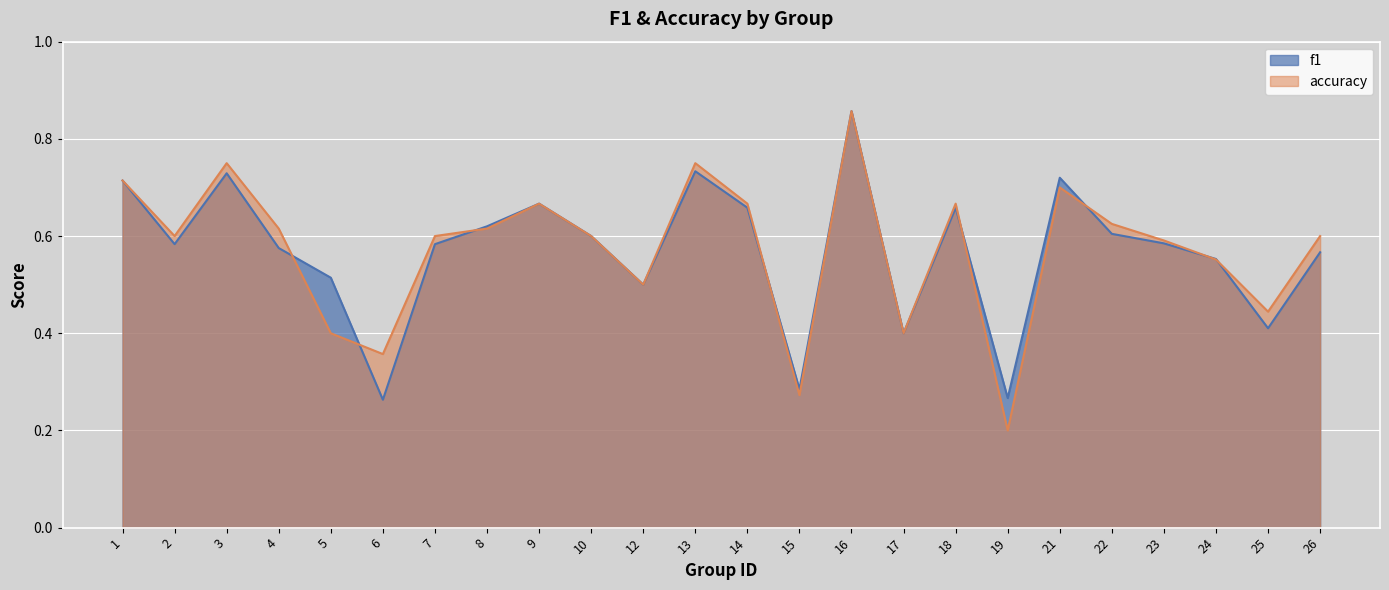

In accuracy, how many points are lower than both neighbors (excluding endpoints)?

7